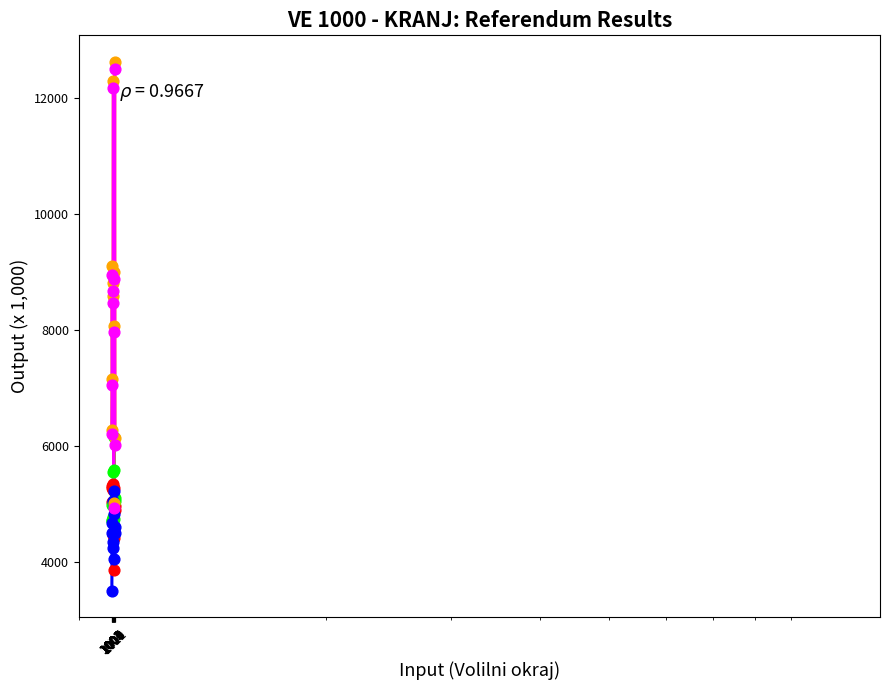

What is the greatest value displayed?

12626.0